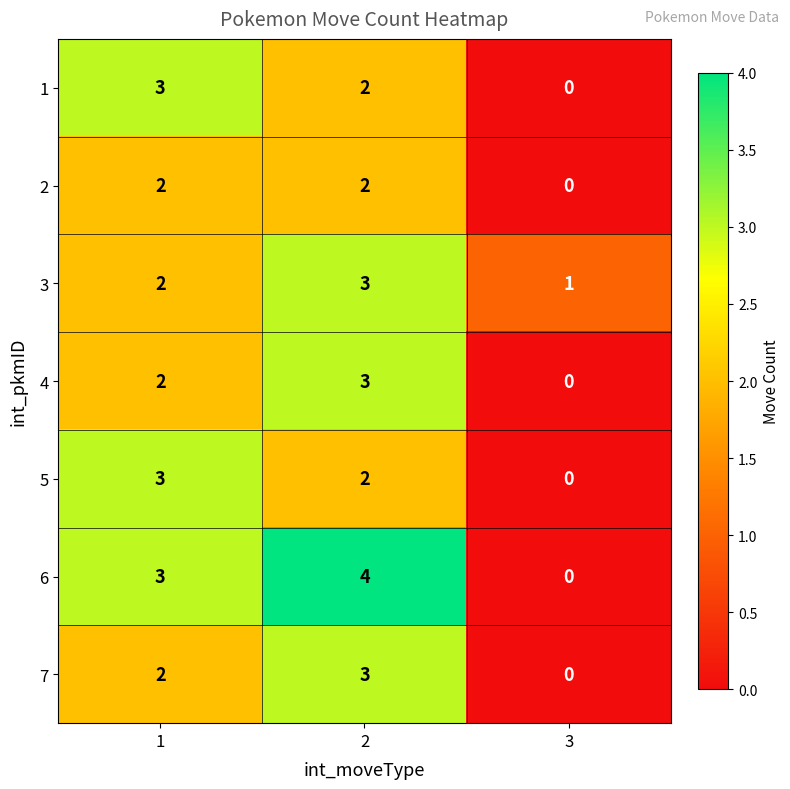

Which series has the largest range (max minus min)?

6